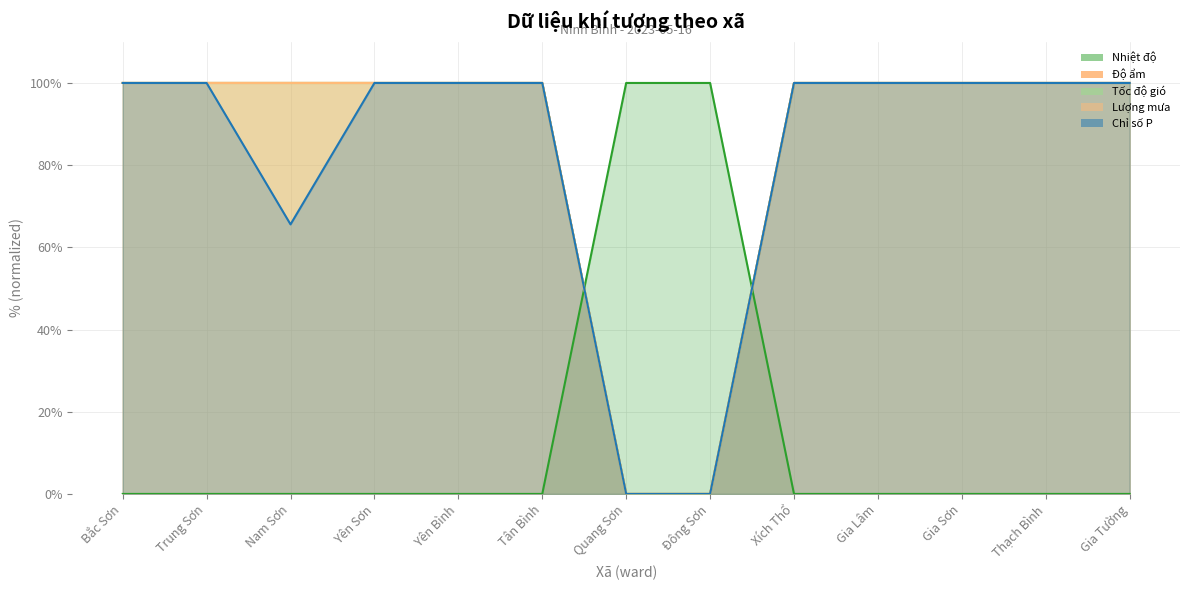

Between Bắc Sơn and Trung Sơn, which series saw the biggest shift?

Nhiệt độ